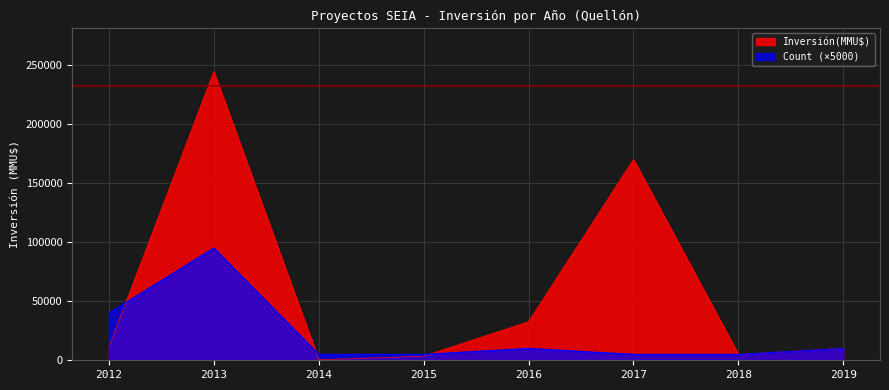

Rank the series by their average value, from lowest to highest.

Count (×5000), Inversión(MMU$)